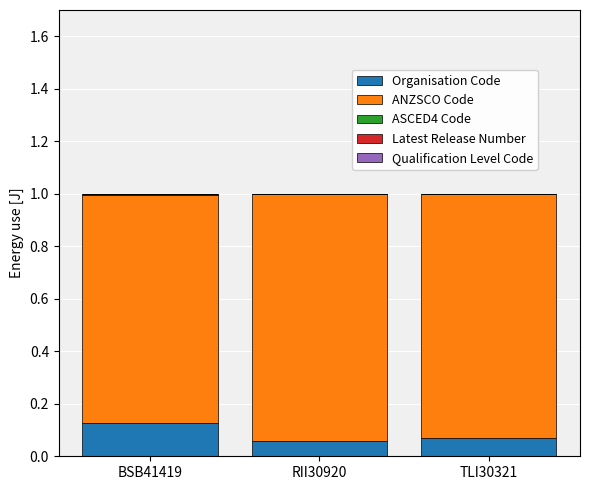

Is it true that Organisation Code equals 0.2 at BSB41419?

False